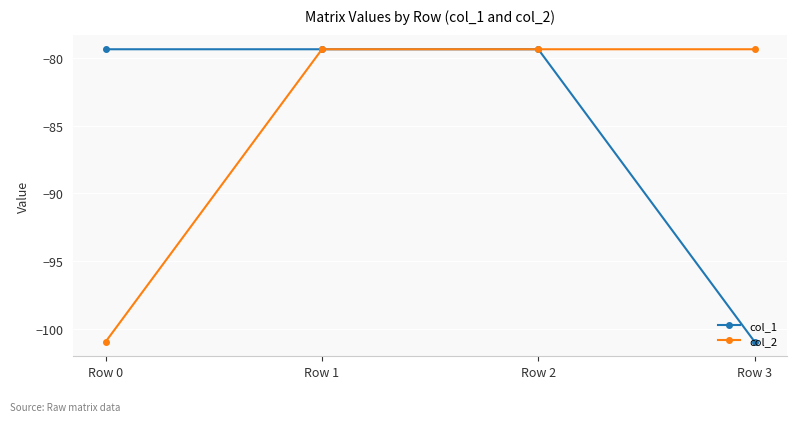

True or false: col_1 has a value of -79.3 at Row 0.

True